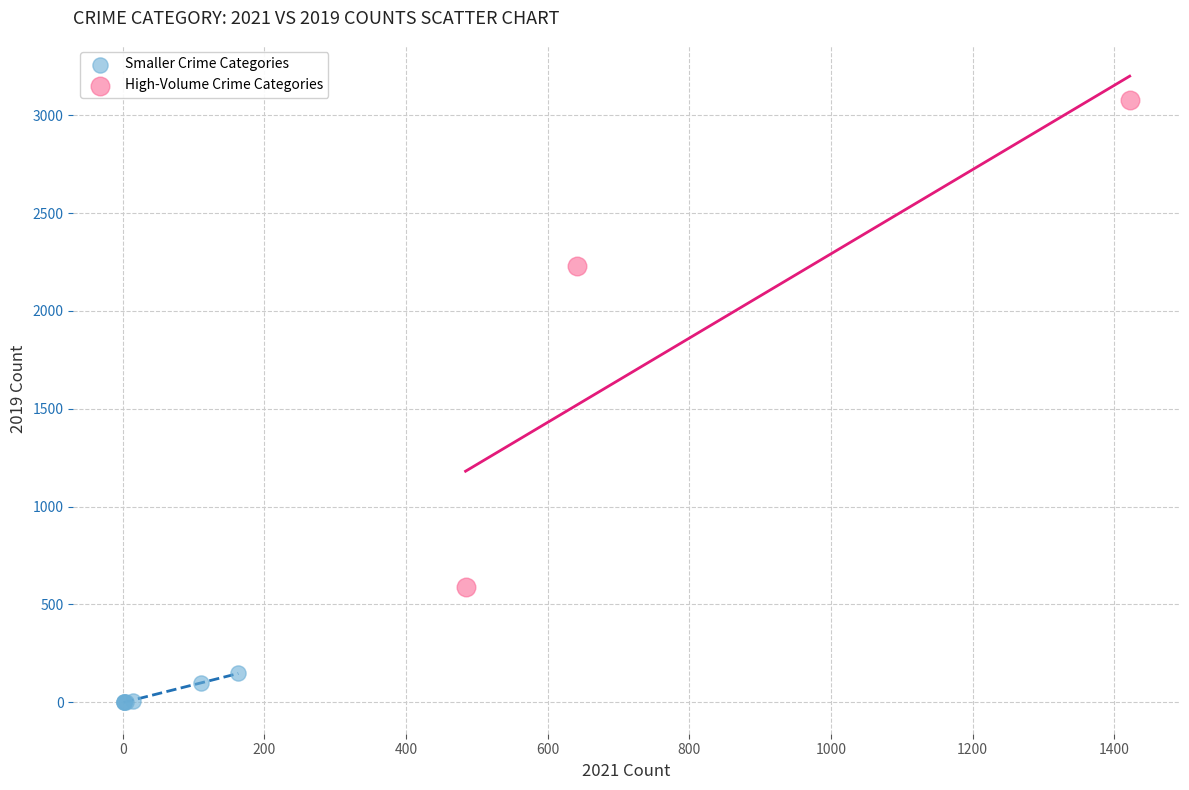

Which series reaches the minimum Y coordinate?

Smaller Crime Categories